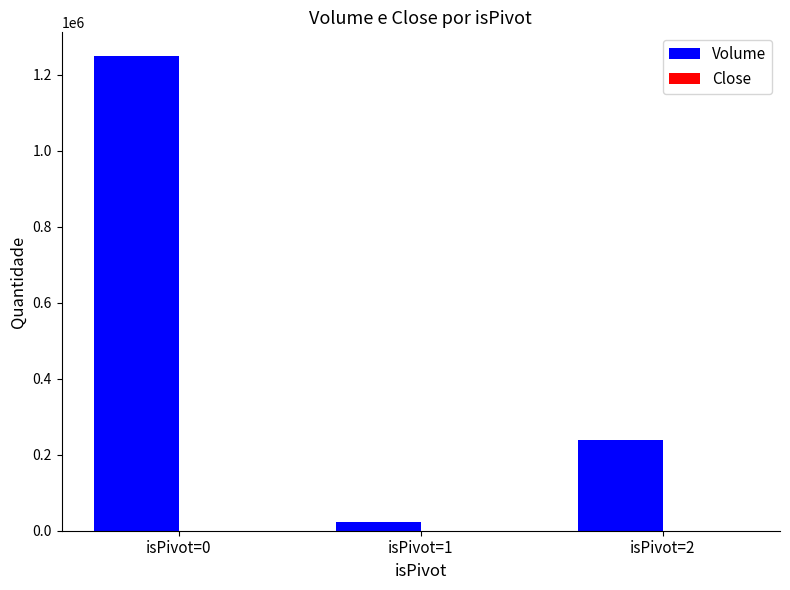

Which series changed the most between isPivot=0 and isPivot=1?

Volume